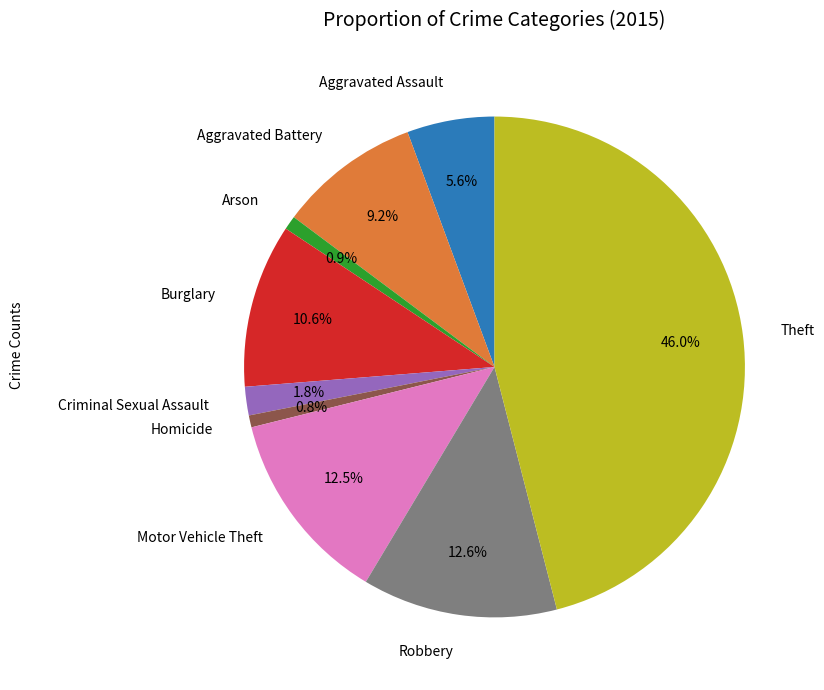

Do Robbery and Arson together represent more than half of the pie?

No